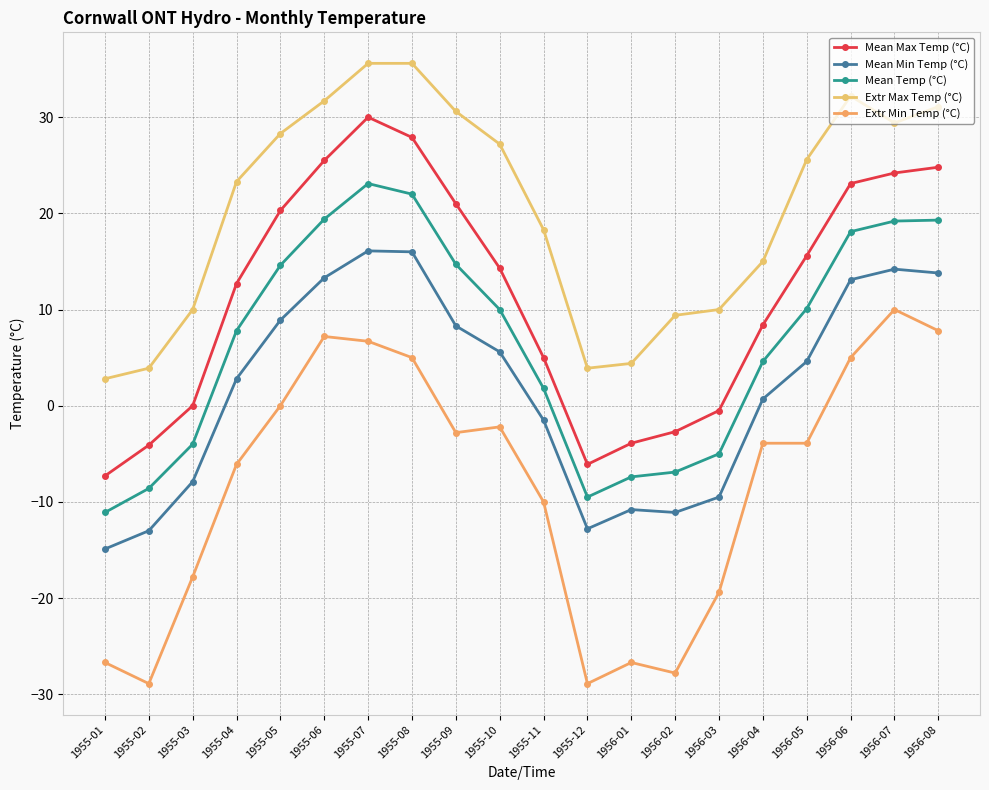

List the series in order of their peak value, lowest first.

Extr Min Temp (°C), Mean Min Temp (°C), Mean Temp (°C), Mean Max Temp (°C), Extr Max Temp (°C)